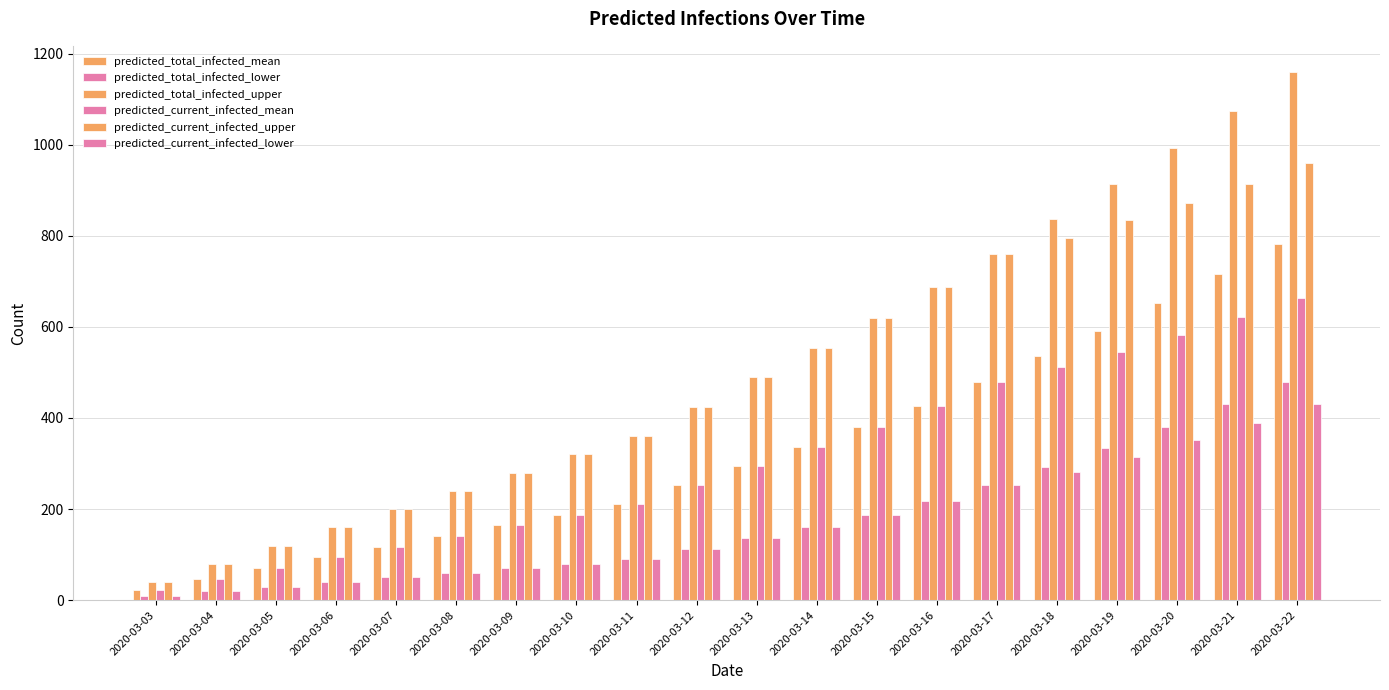

How many bars are there in total?

120